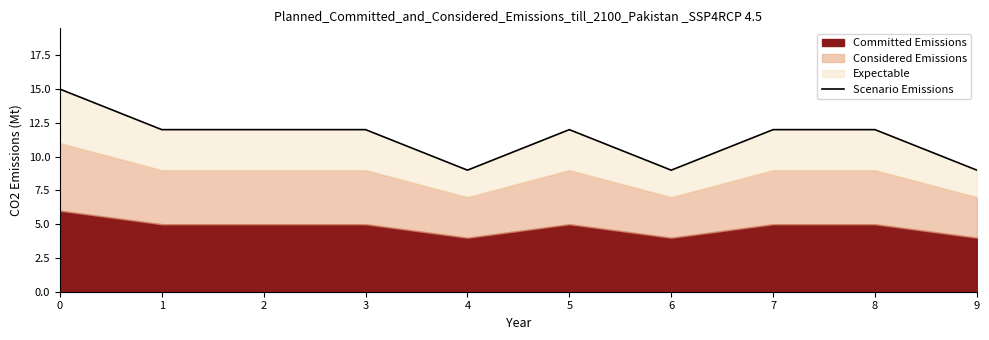

Is it true that the value at 5 is 12?

True